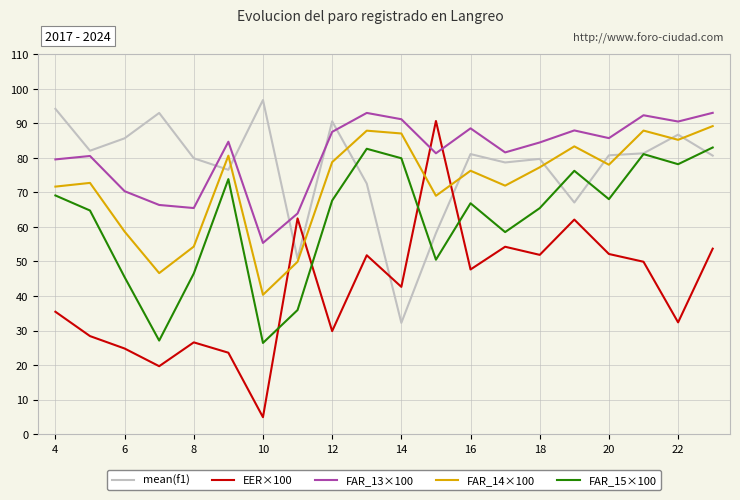

Which series has the widest spread of values?

EER×100